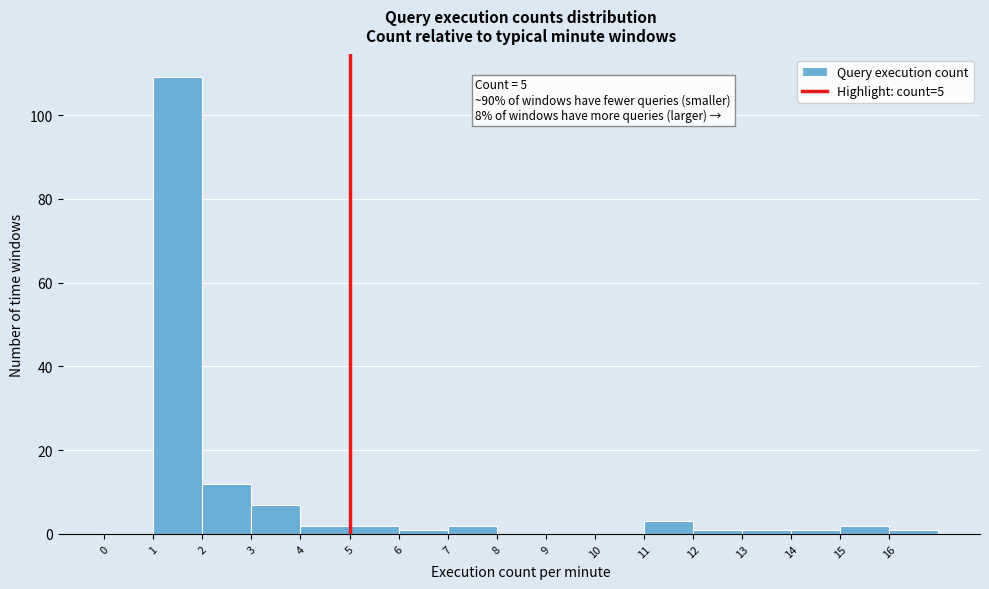

Which range on the x-axis has the tallest bar?

1 to 2